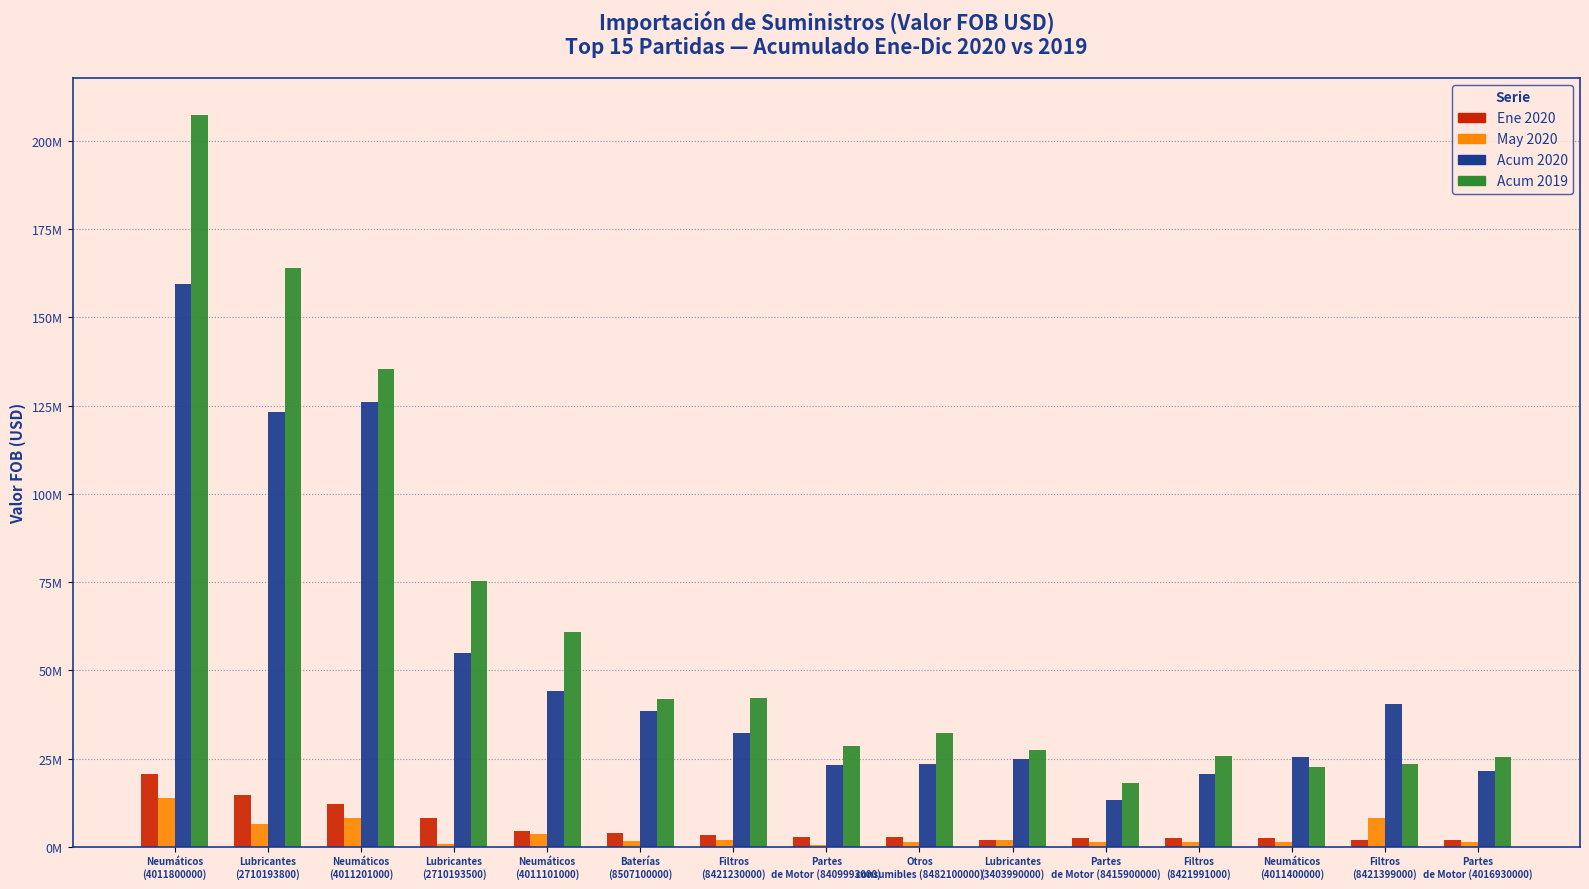

Which series has the largest total across all categories?

Acum 2019